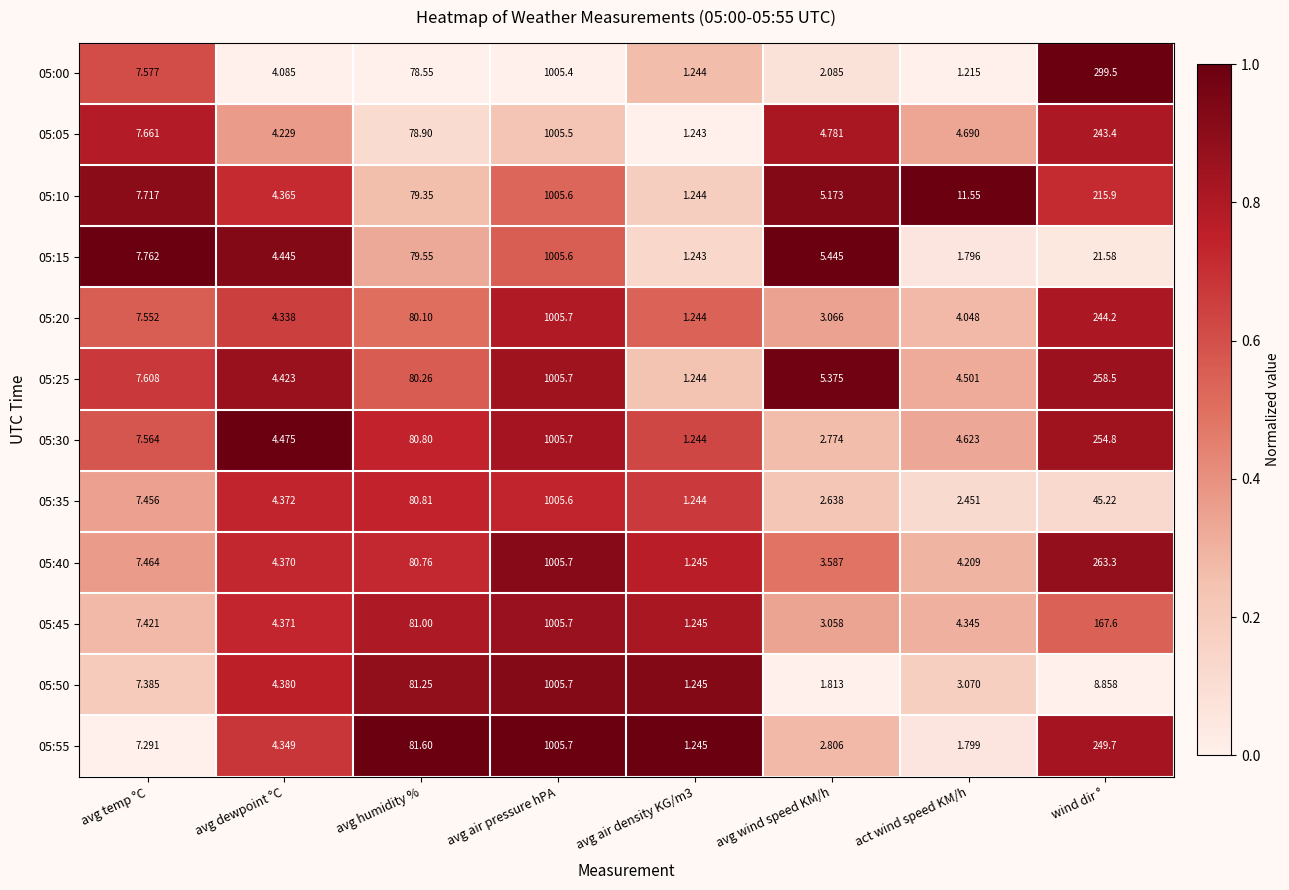

At which category does the chart reach its peak across all series?

avg air pressure hPA